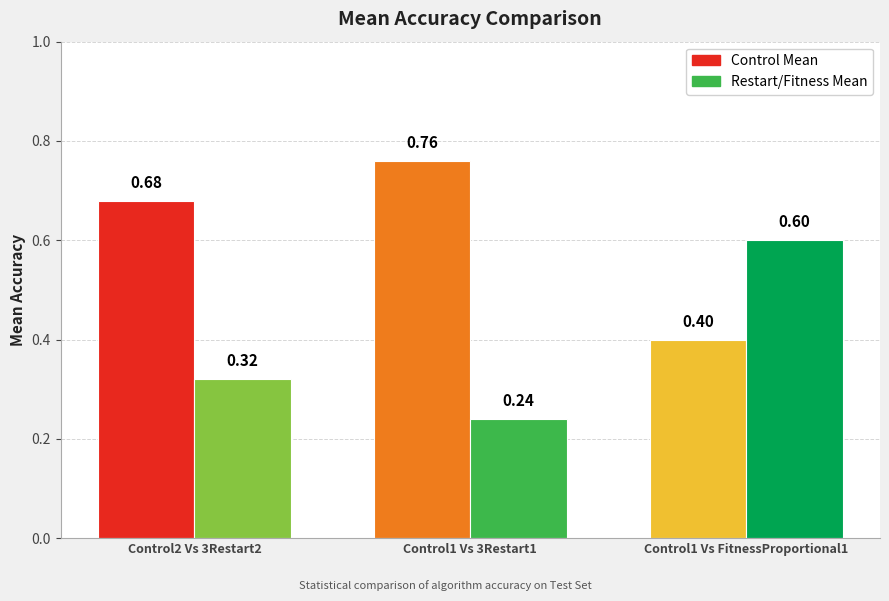

Reading right to left, extract all data points from this chart.

Control Mean: 0.4	0.8	0.7
Restart/Fitness Mean: 0.6	0.2	0.3